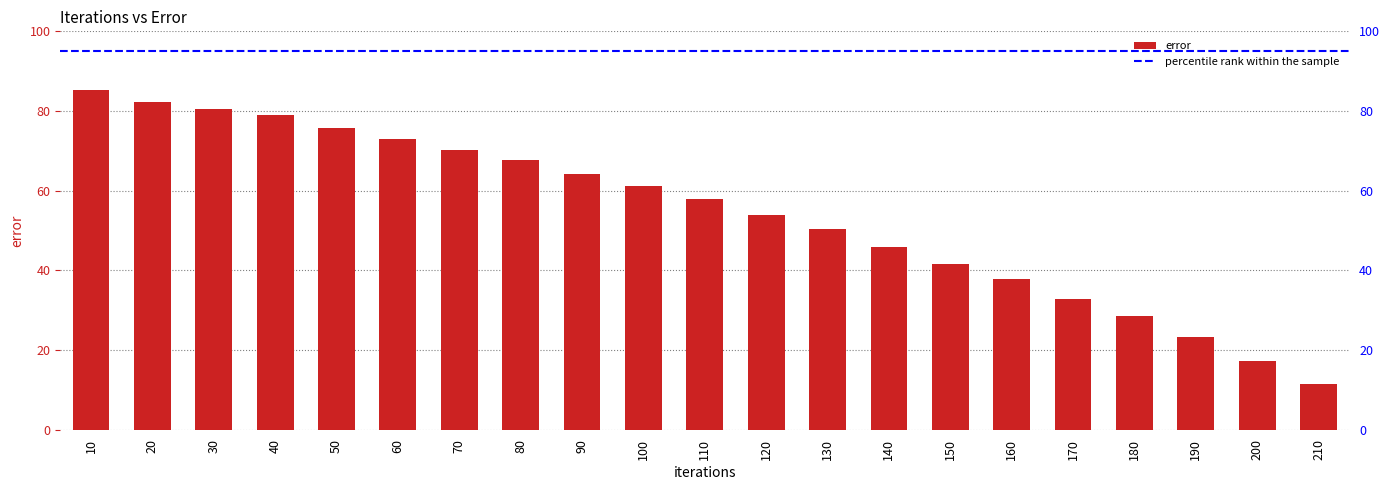

What is the ratio of the value at 210 to the value at 90?

0.2